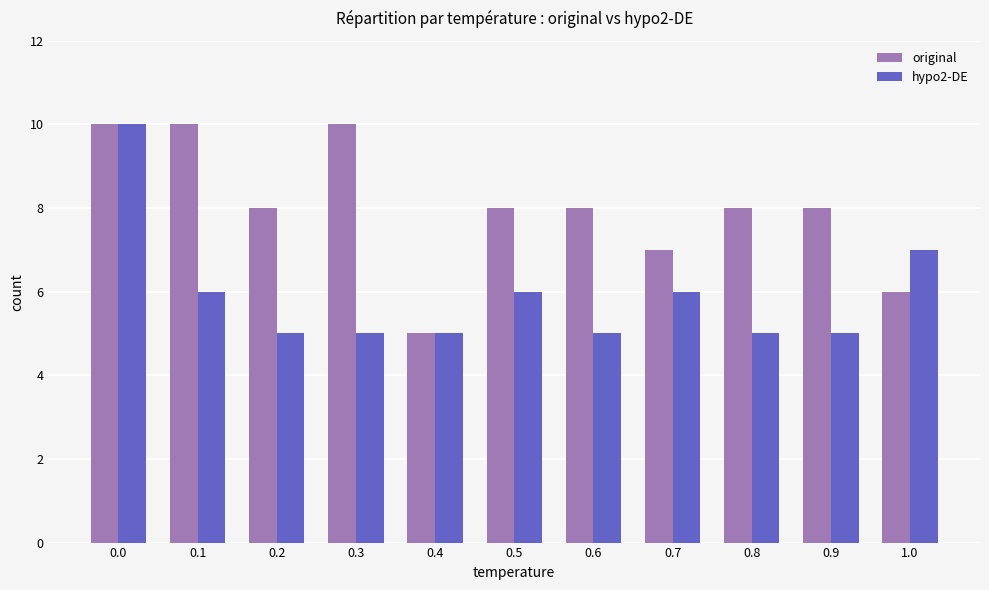

What is the average value of the original series?

8